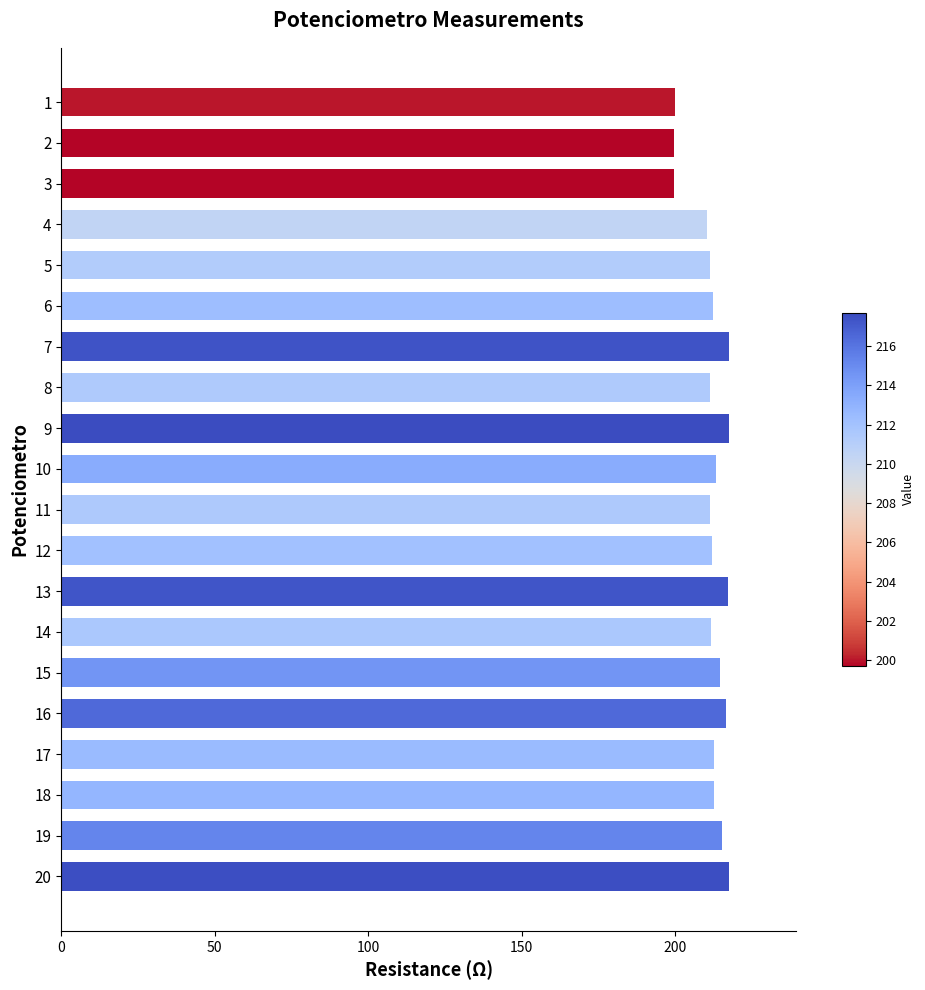

What is the value of the 17th bar from the top?

212.5